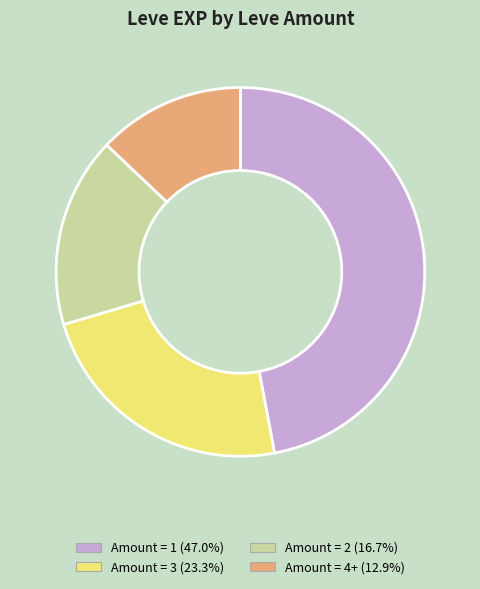

Is there a majority slice in this chart?

No